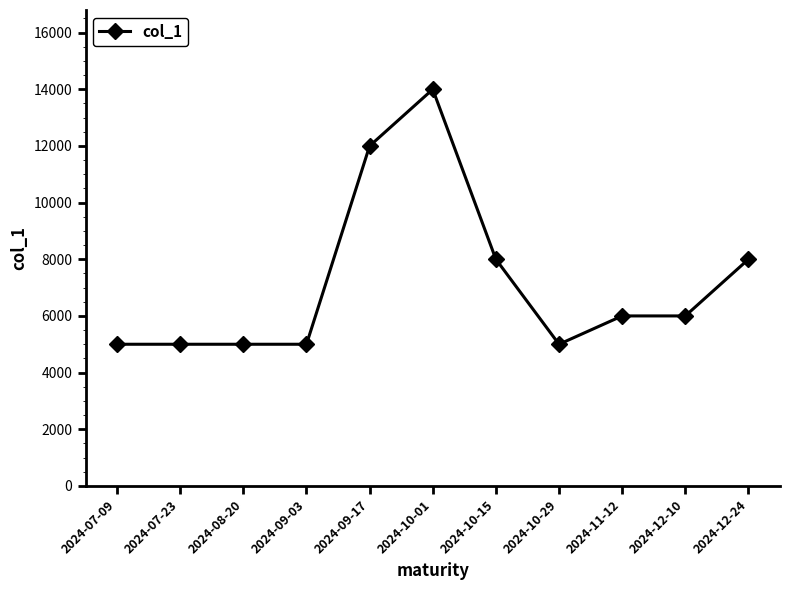

Reading left to right, what are all the values shown in this chart?

5000	5000	5000	5000	12000	14000	8000	5000	6000	6000	8000